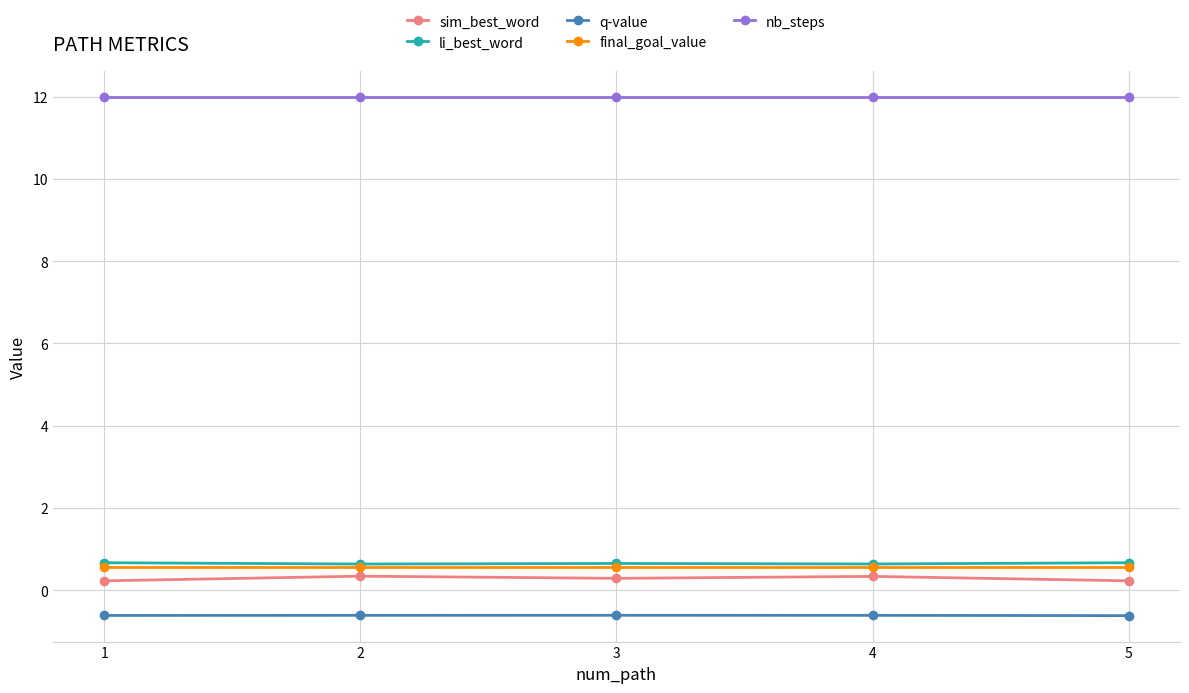

The value of q-value at 4 is -0.6. True or false?

True